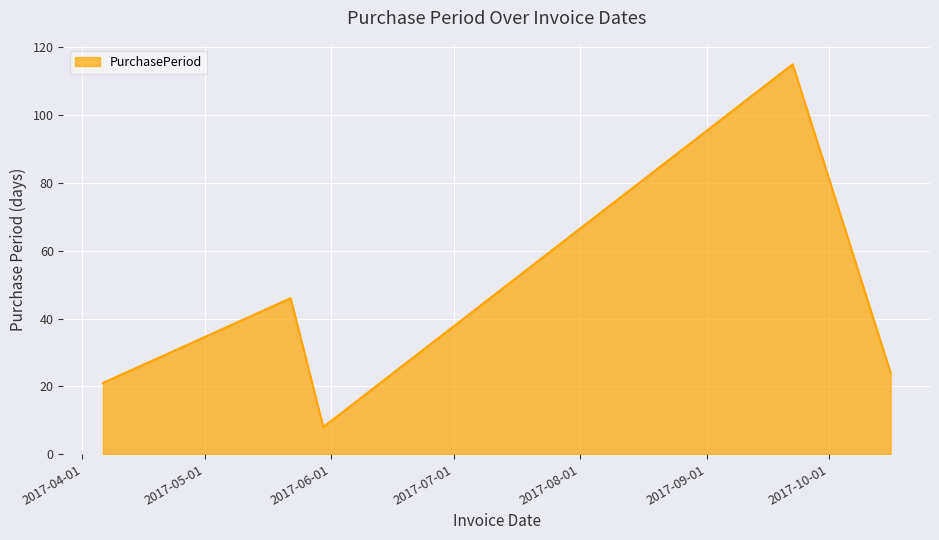

True or false: there are more than 1 points higher than both neighbors.

True